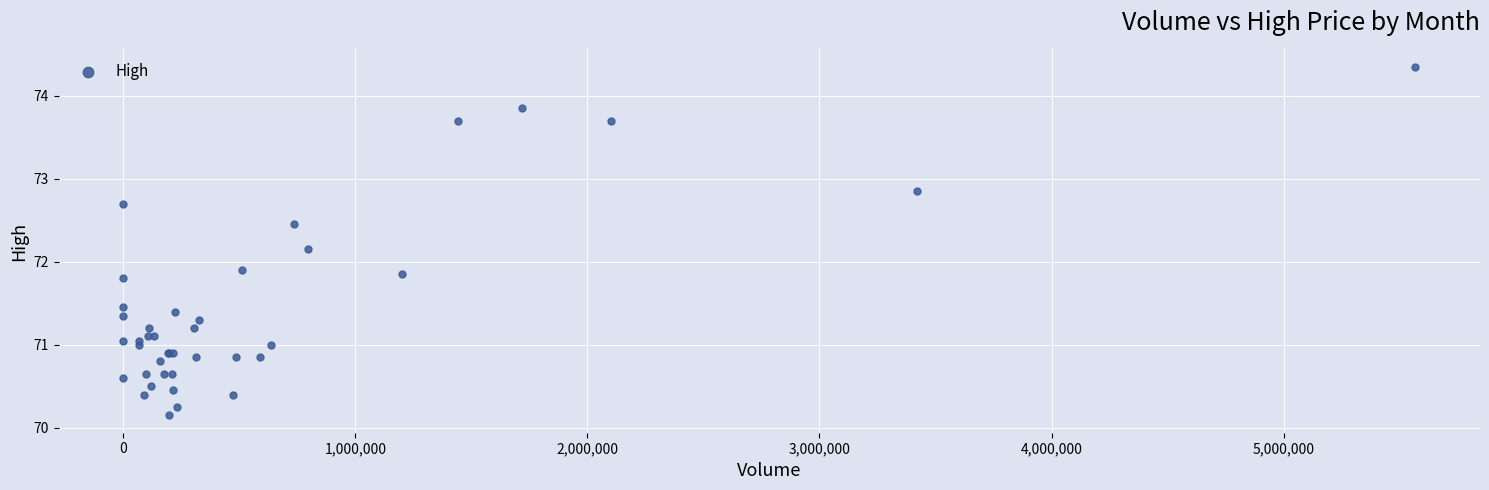

What Y value in the scatter plot is closest to 72?

71.9